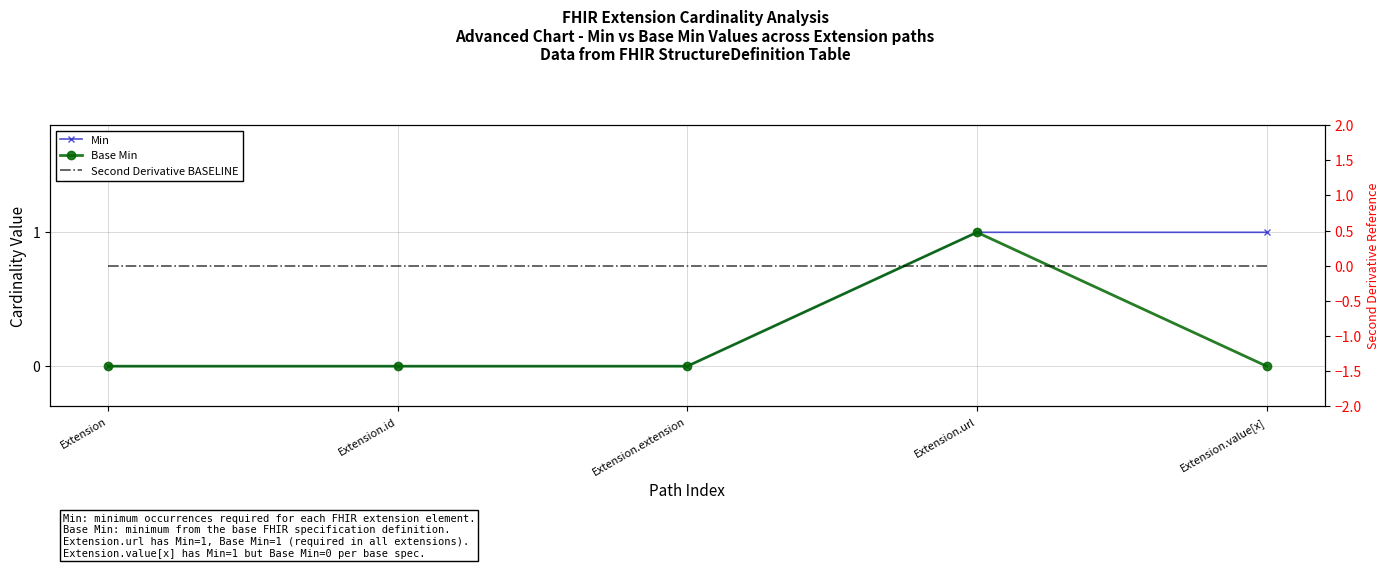

True or false: Second Derivative BASELINE has a value of 0 at Extension.url.

True